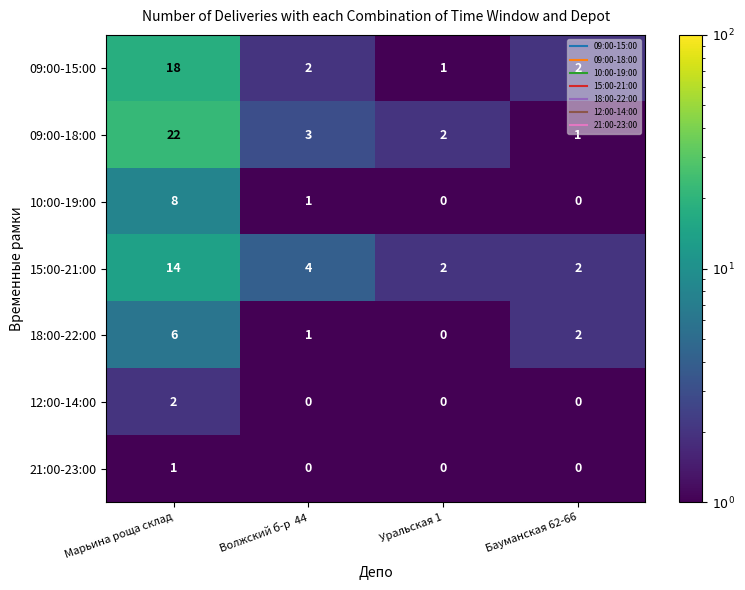

How many series are shown in this chart?

7